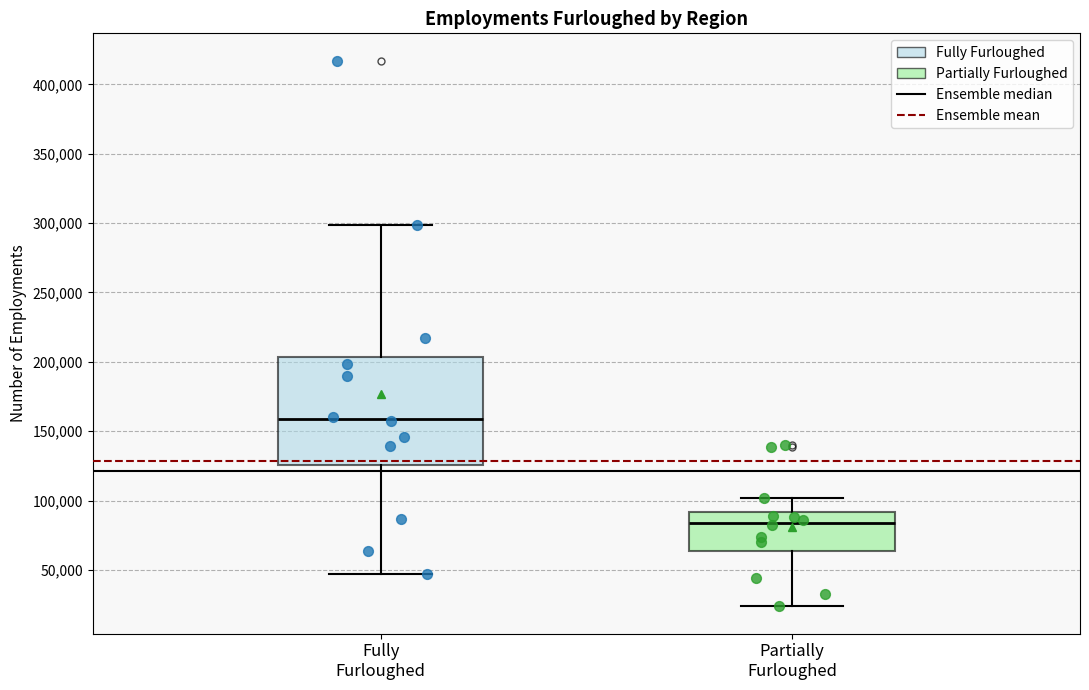

Which box's median line is the lowest?

Partially Furloughed